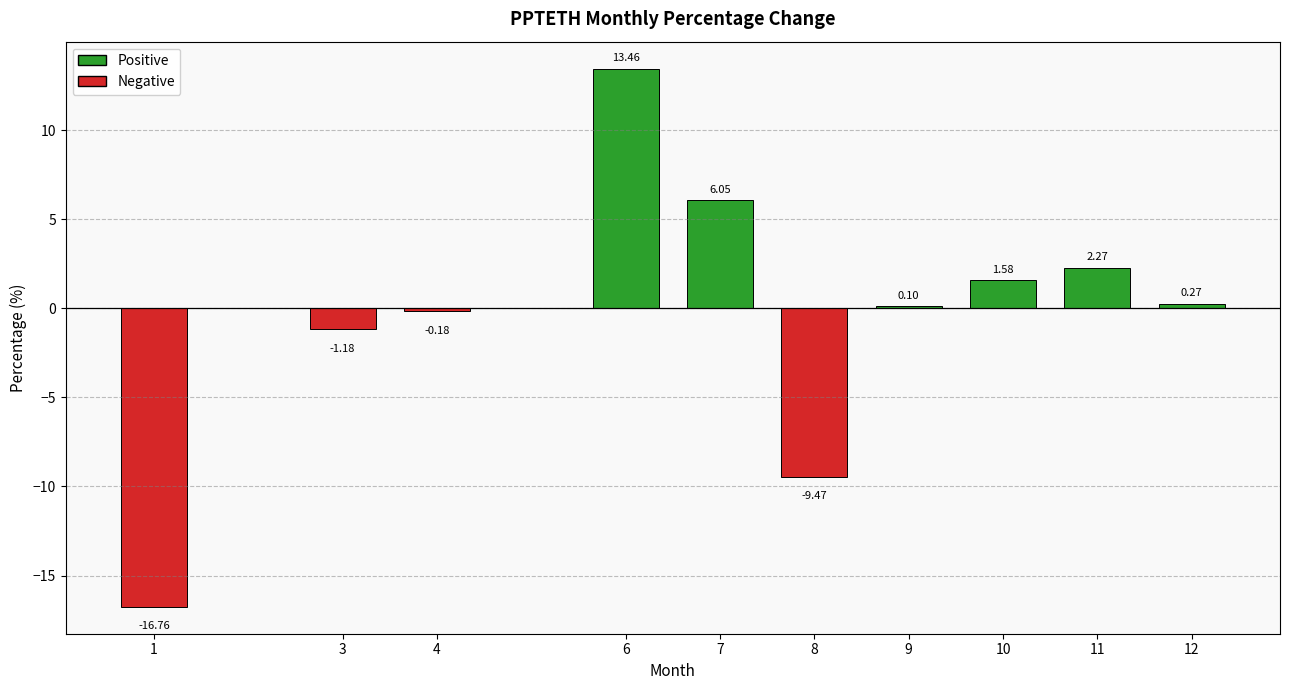

How many categories are shown in the chart?

10